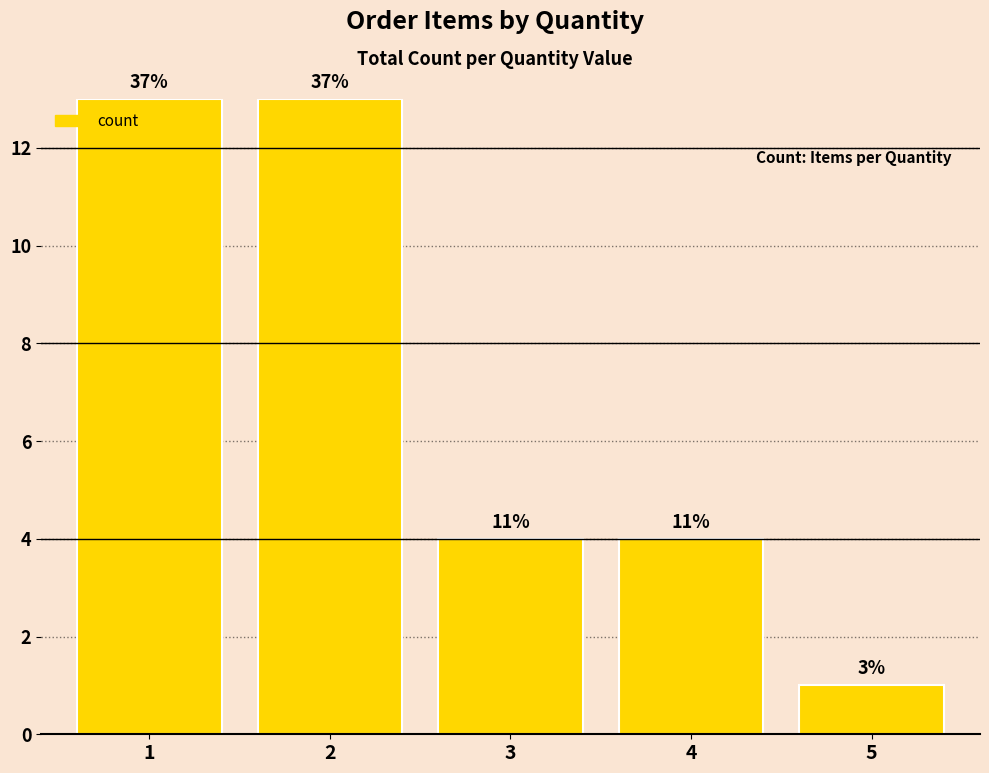

How many bars are there in total?

5